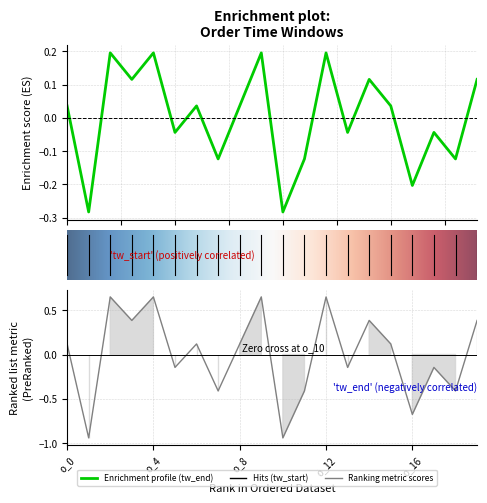

True or false: tw_start and tw_end cross at least once.

True